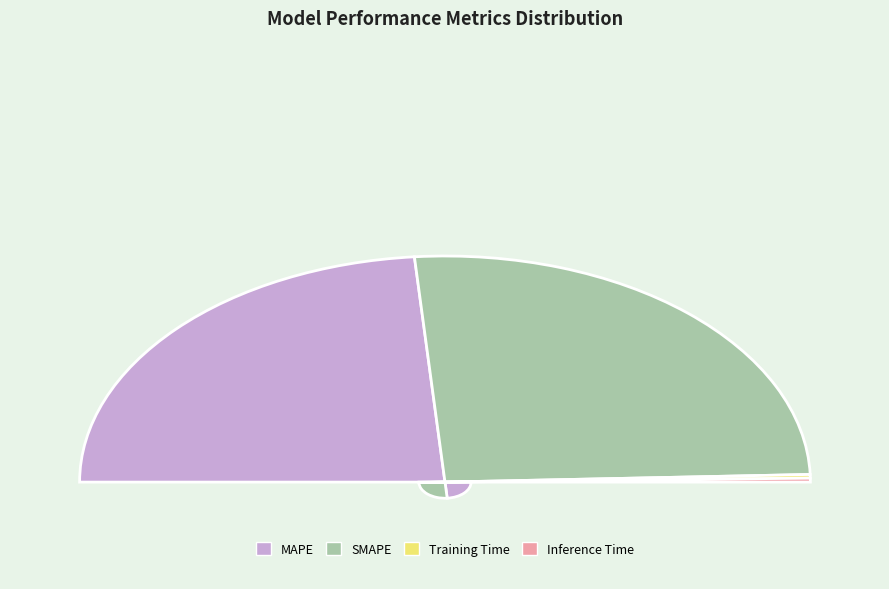

What percentage is NOT represented by Inference Time?

99.4%